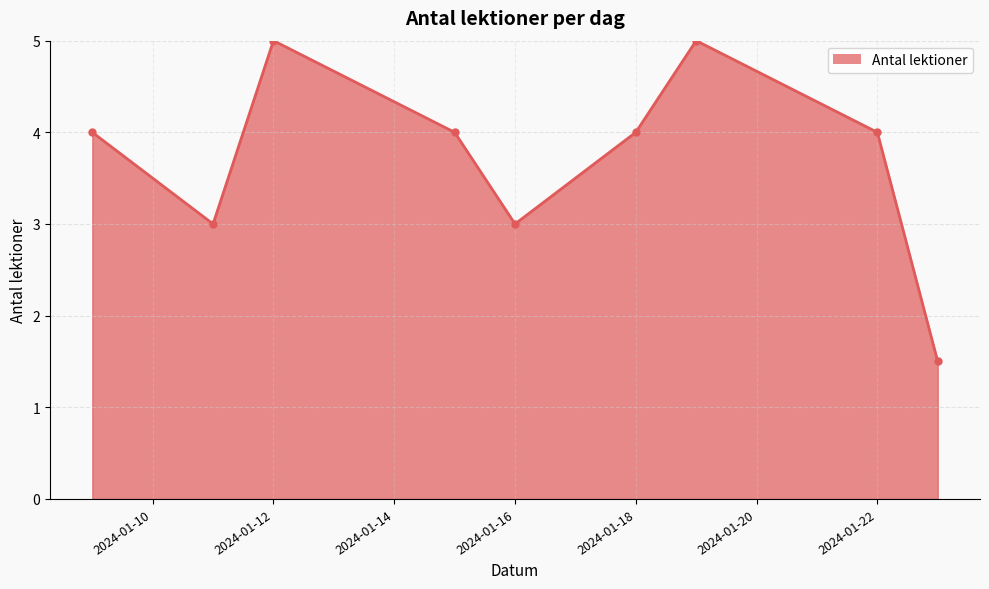

What is the sum of all values?

33.5